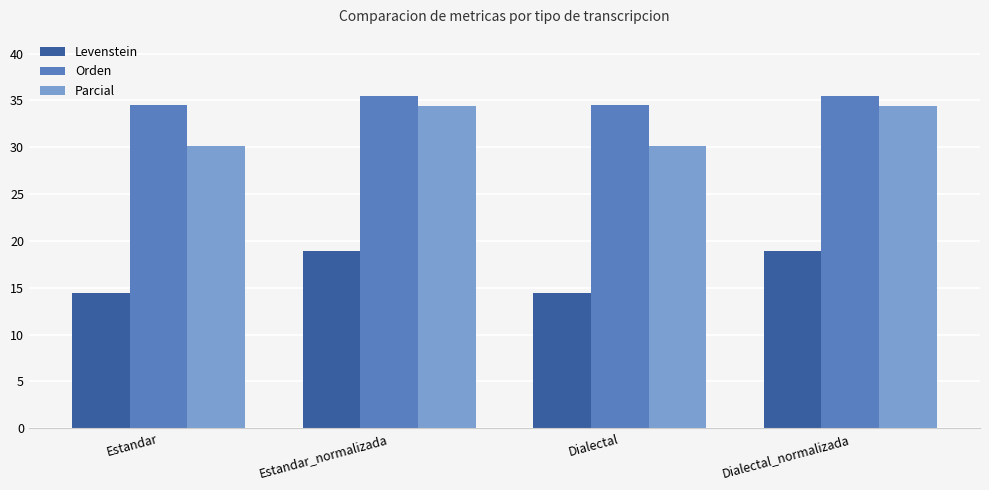

How many values in the Orden series are below 35?

2